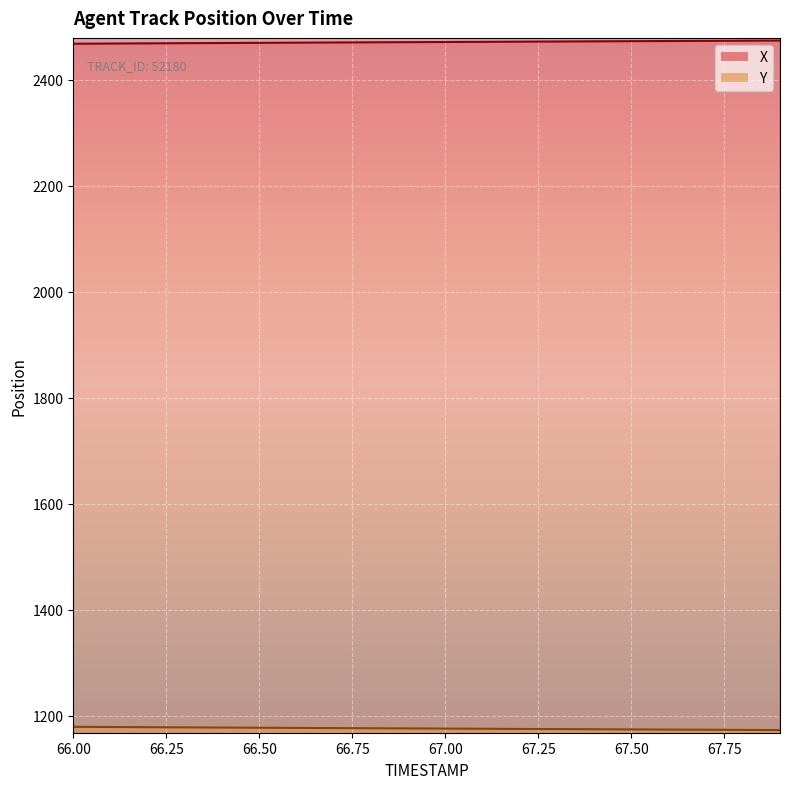

True or false: X and Y intersect in this chart.

False